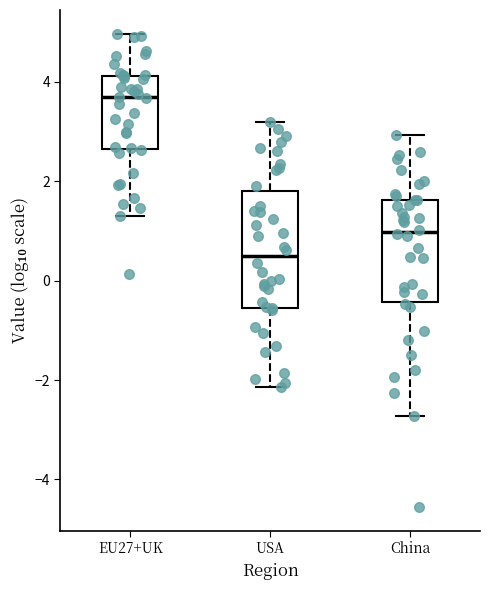

Where is the lower edge of the box for China on the y-axis? The values are not printed on the chart, so give them approximately, as read against the axis.

-0.4